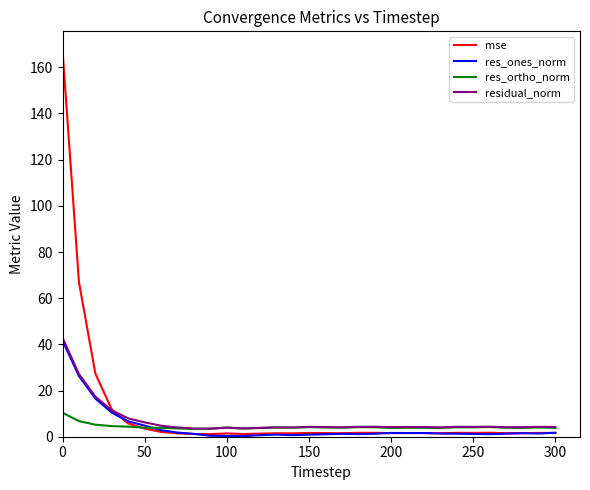

What is the greatest value displayed?

167.2